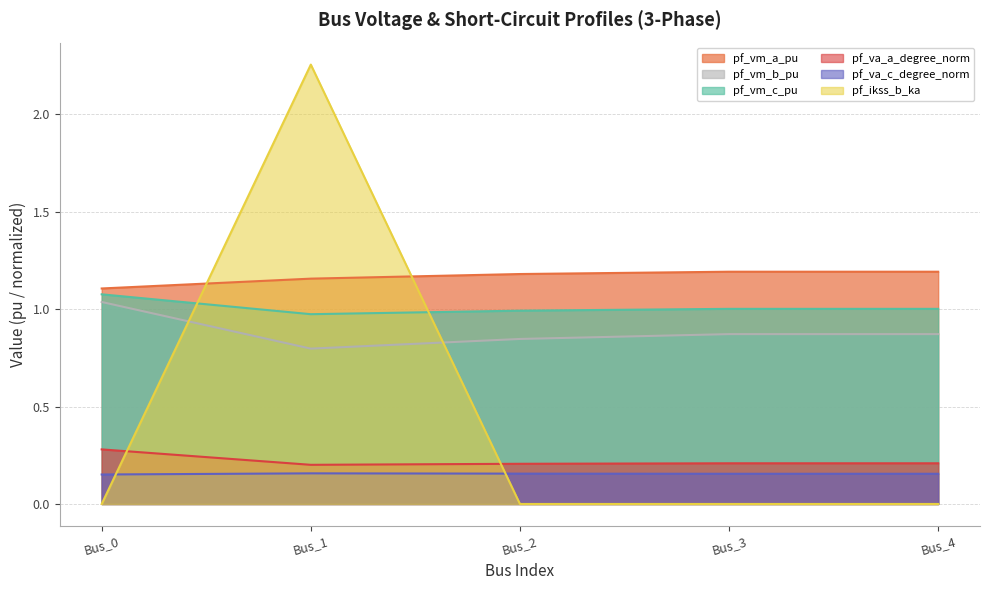

How many lines are shown in the chart?

6